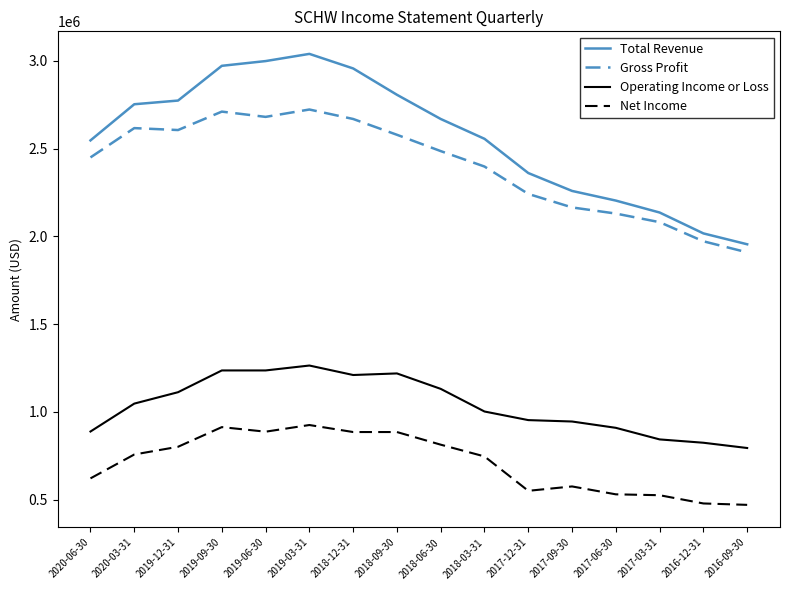

What is the difference between the Operating Income or Loss values at 2019-09-30 and 2018-03-31?

234000